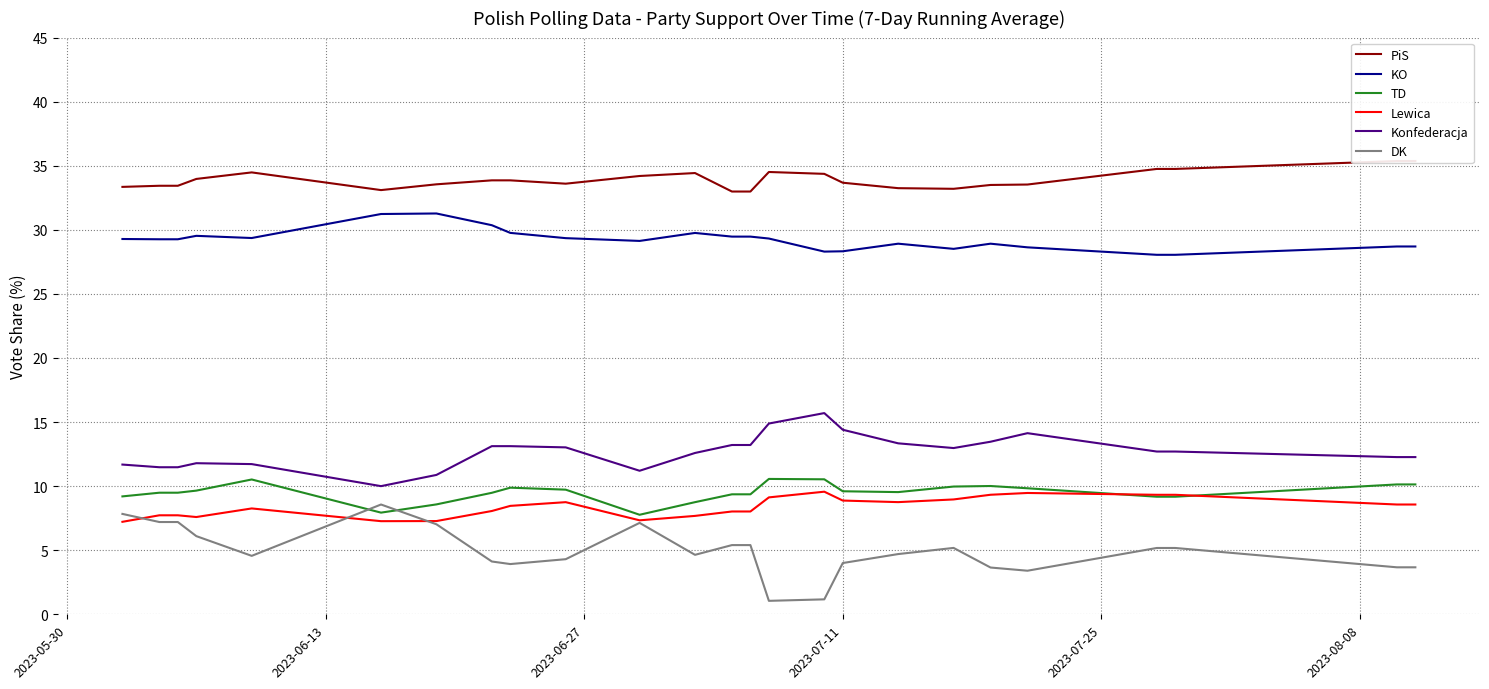

How many lines are shown in the chart?

6